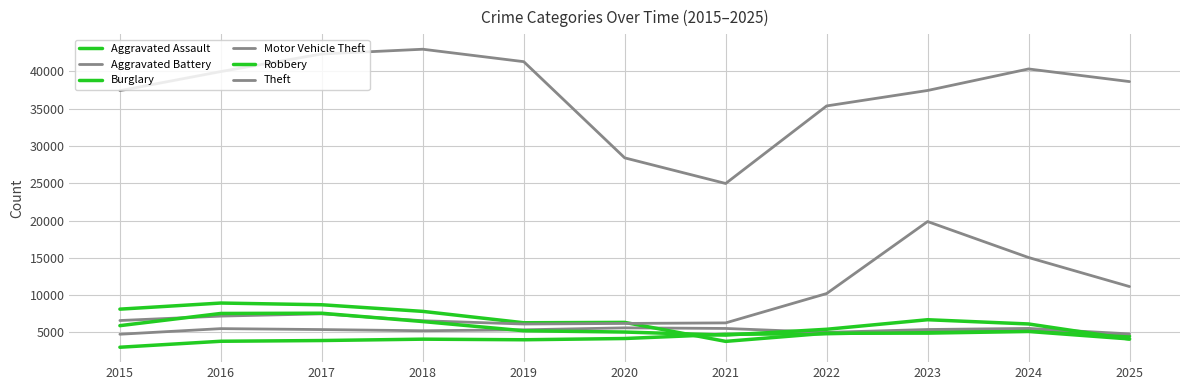

Is this an area chart (filled region under the line)?

No